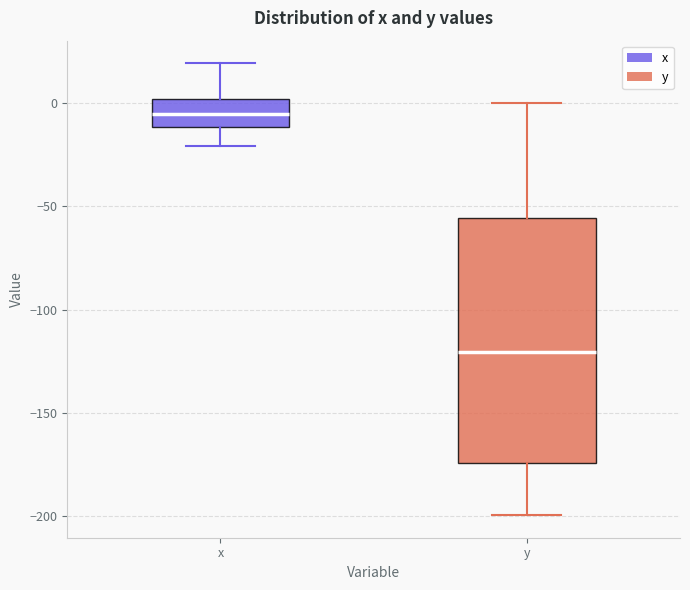

Which box has the highest median line?

x